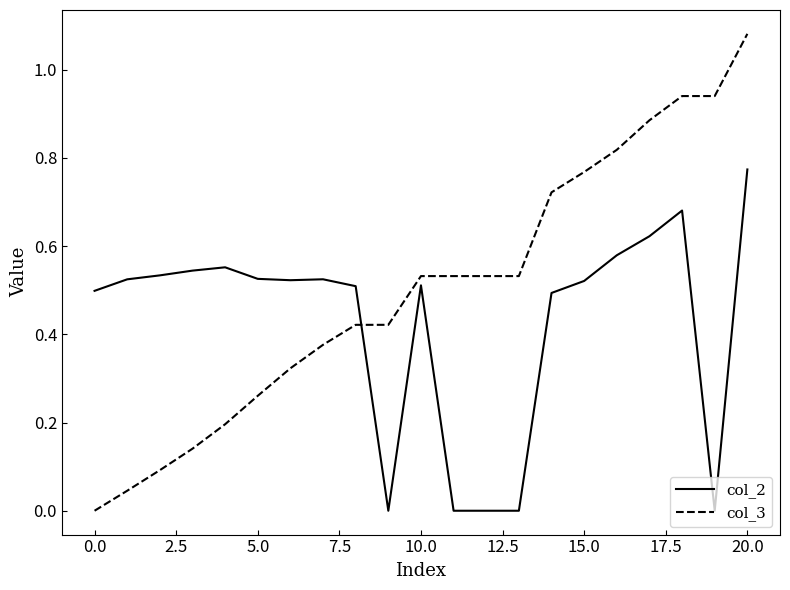

How many col_2 values are between 0 and 1?

21